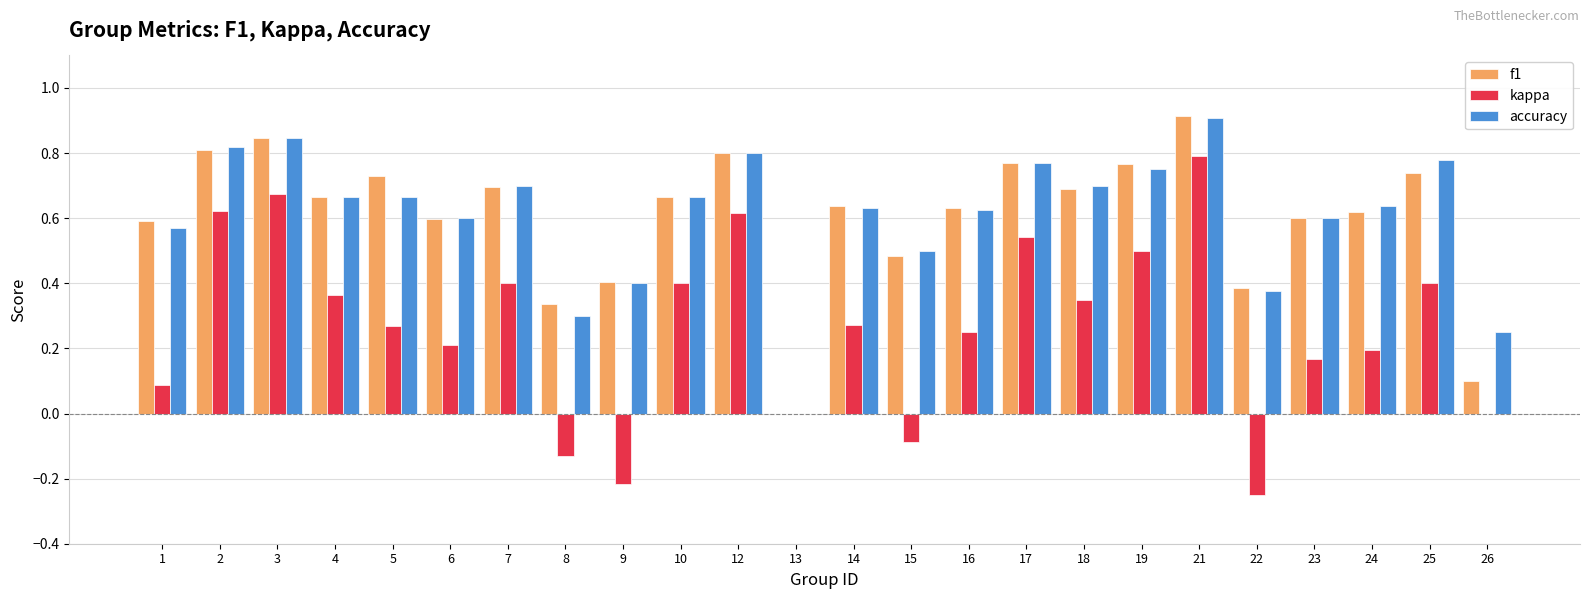

What is the greatest value displayed?

0.9